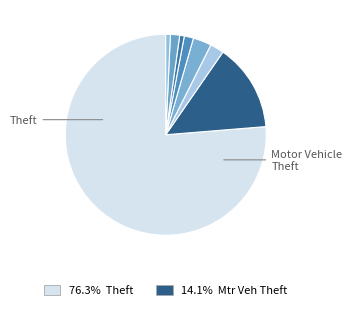

Is there a majority slice in this chart?

Yes